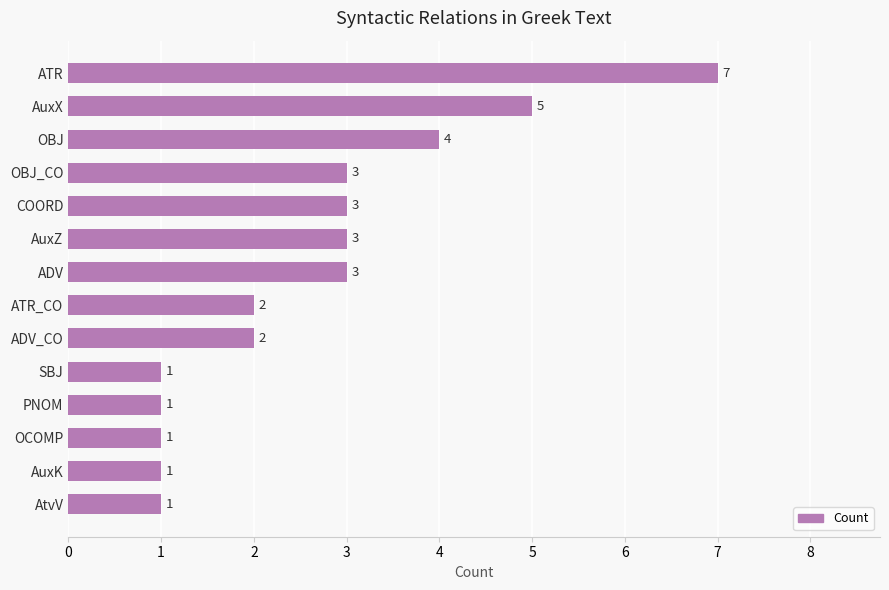

What is the label of the 7th bar from the bottom?

ATR_CO